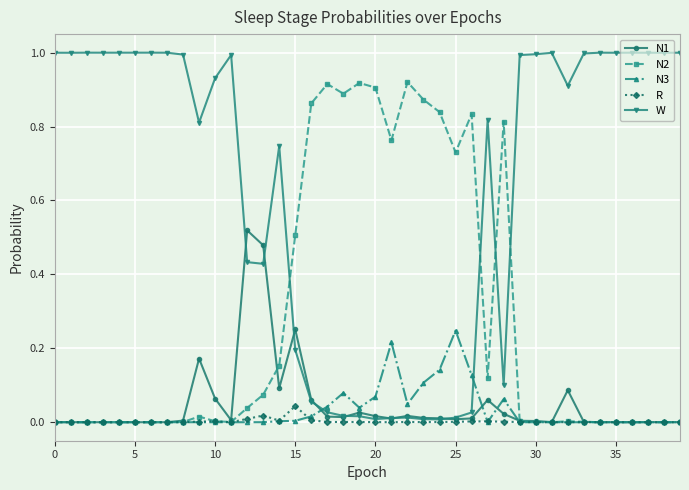

True or false: R has more than 2 interior local peaks.

True